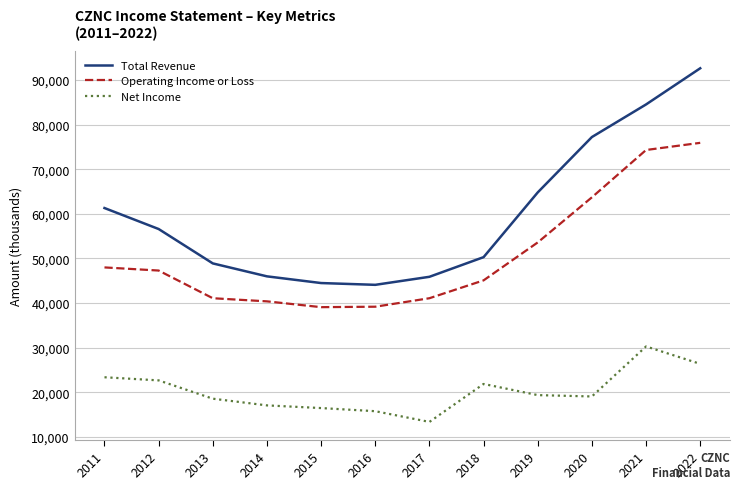

What is the maximum value for Net Income?

30300